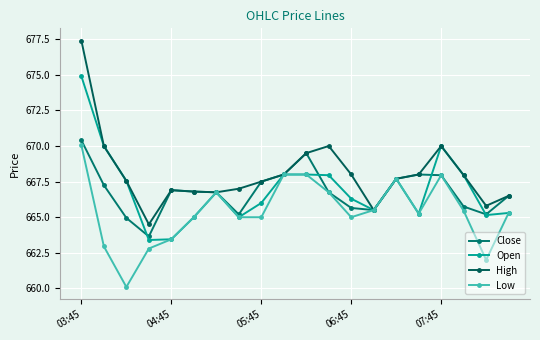

True or false: High and Close intersect in this chart.

False